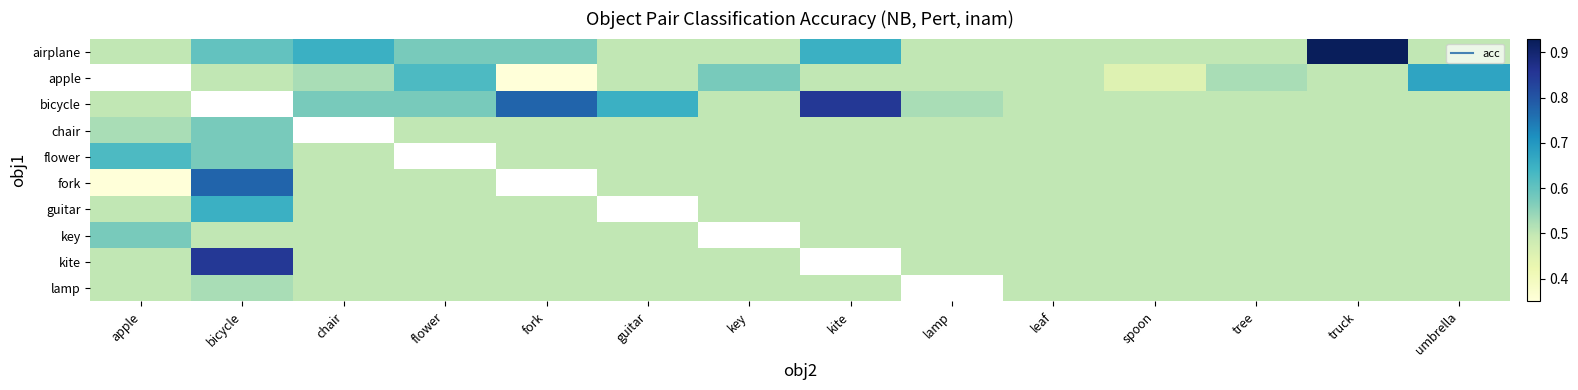

The value of key at kite is 0.5. True or false?

True